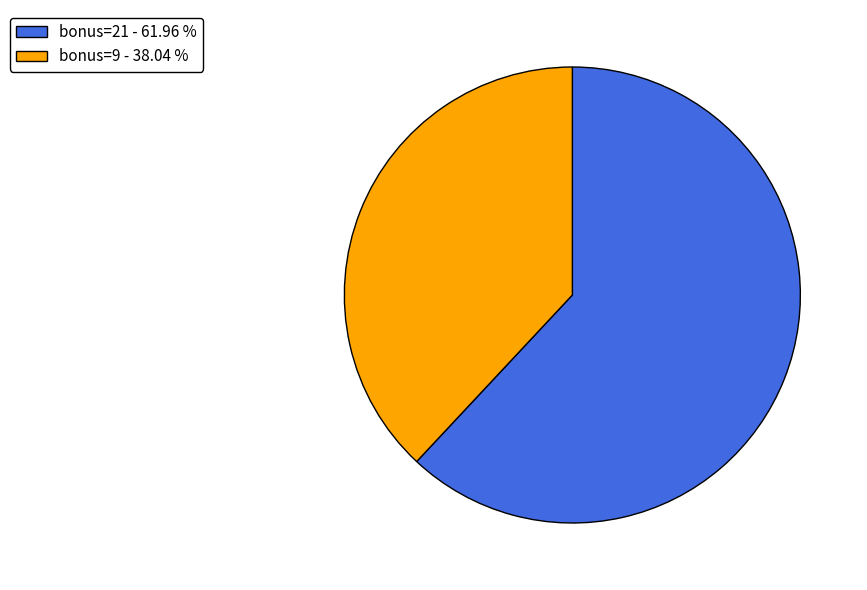

Which has a higher value, bonus=21 - 61.96 % or bonus=9 - 38.04 %?

bonus=21 - 61.96 %